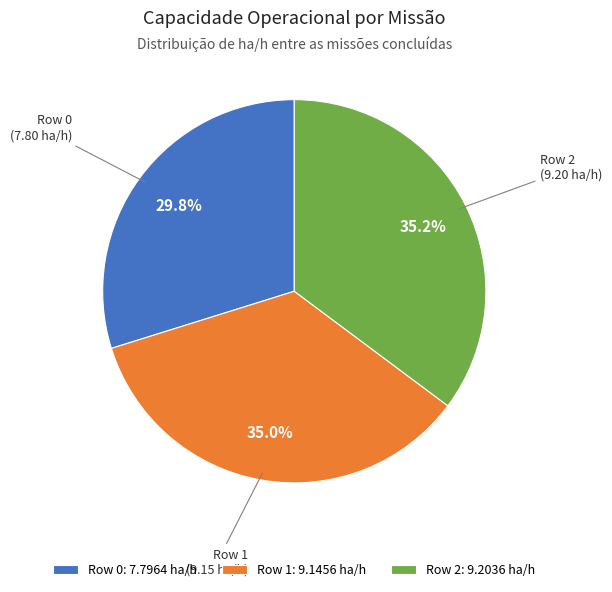

Approximately how many times larger is the value at Row 2 compared to Row 0?

1.2